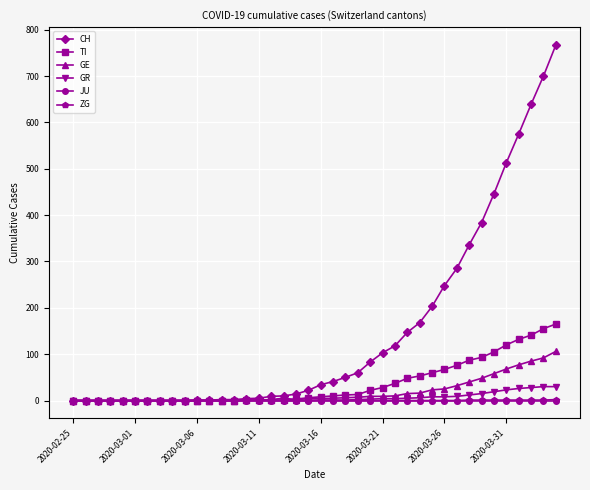

At how many categories does at least one series exceed 392?

6